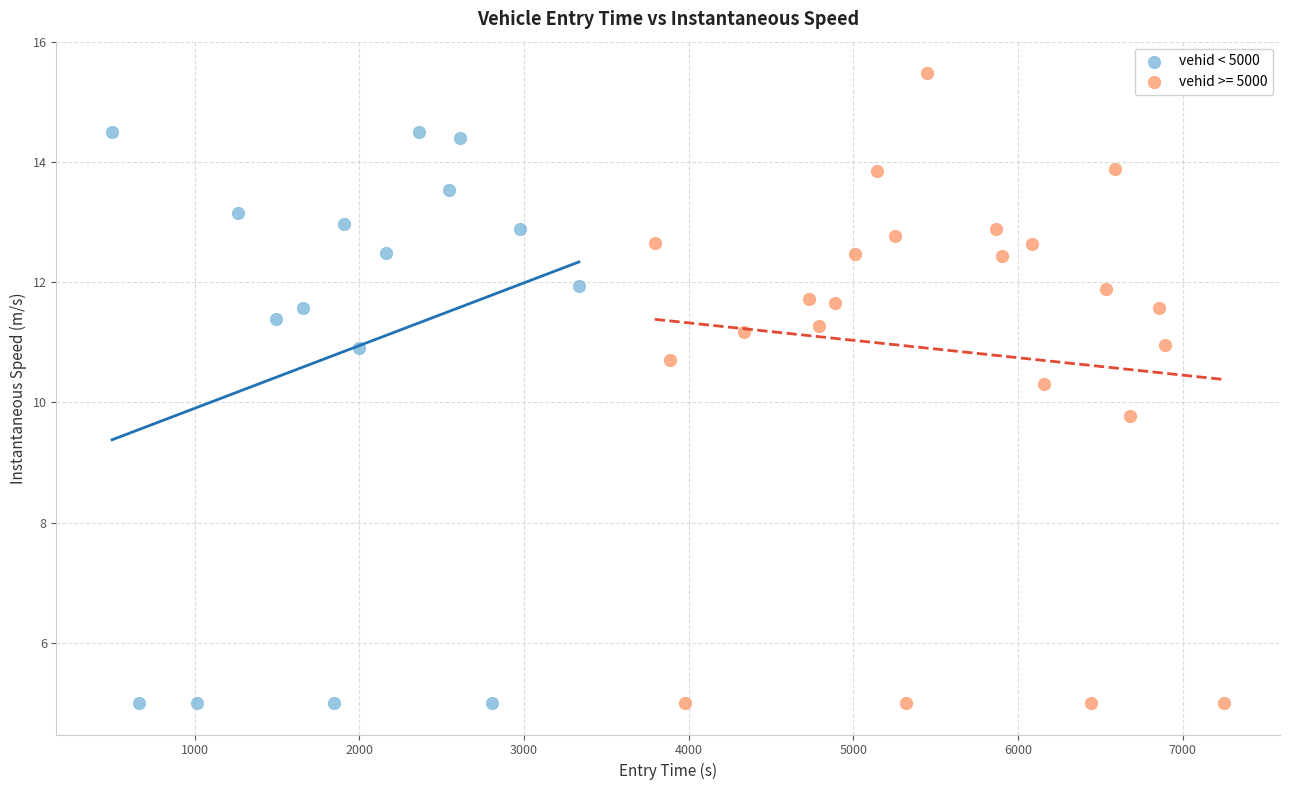

Which series contains the highest Y value?

vehid >= 5000